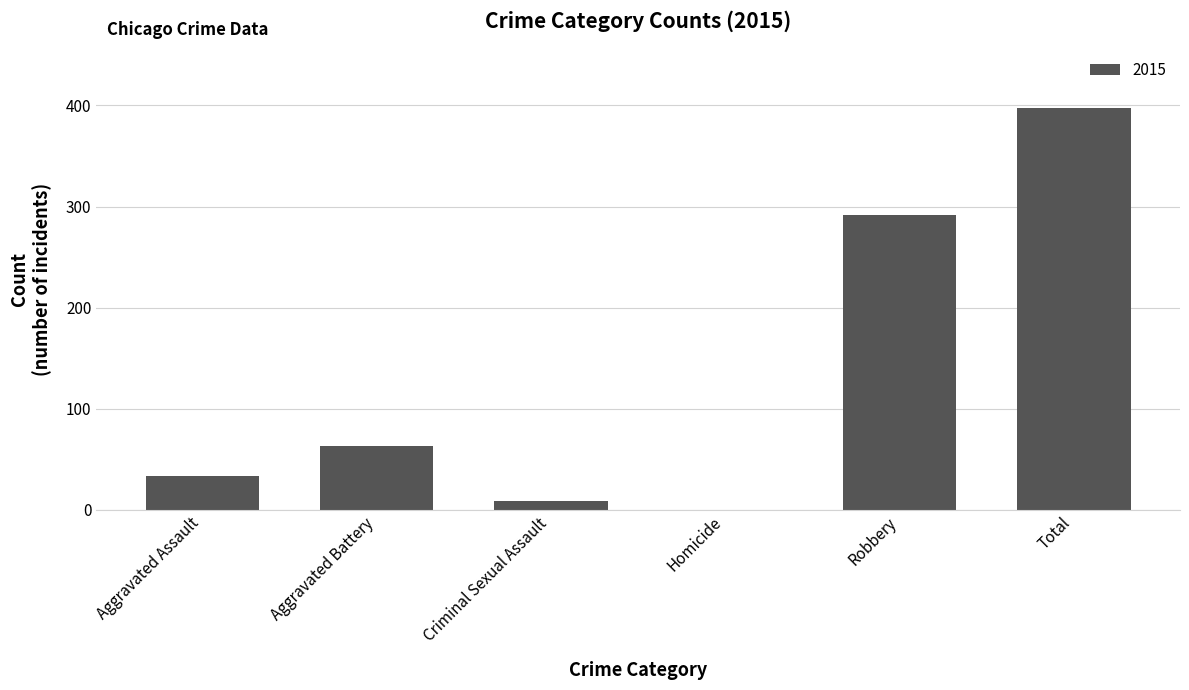

Reading right to left, what are all the values shown in this chart?

Total=397	Robbery=292	Homicide=0	Criminal Sexual Assault=9	Aggravated Battery=63	Aggravated Assault=33